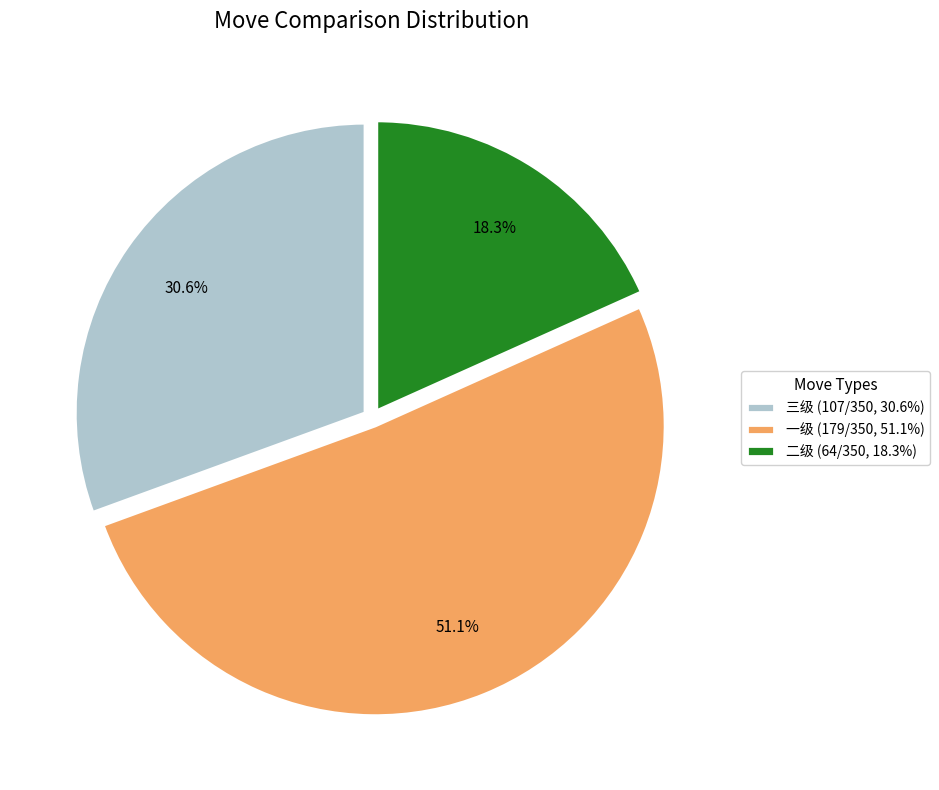

Which category accounts for the majority?

一级